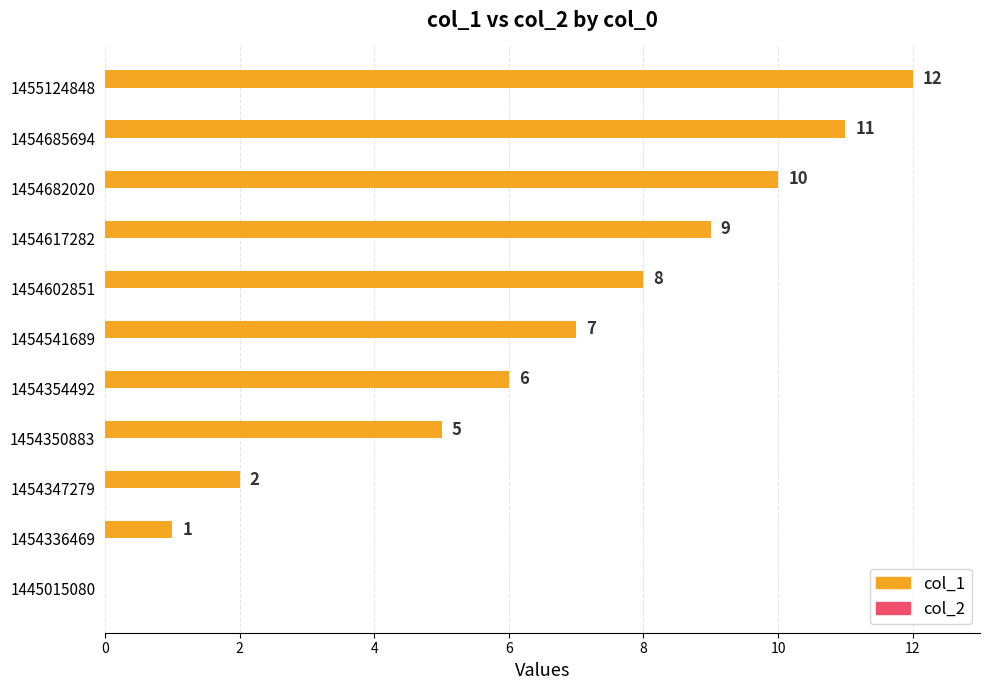

True or false: the data shows 9 at 1454354492.

False